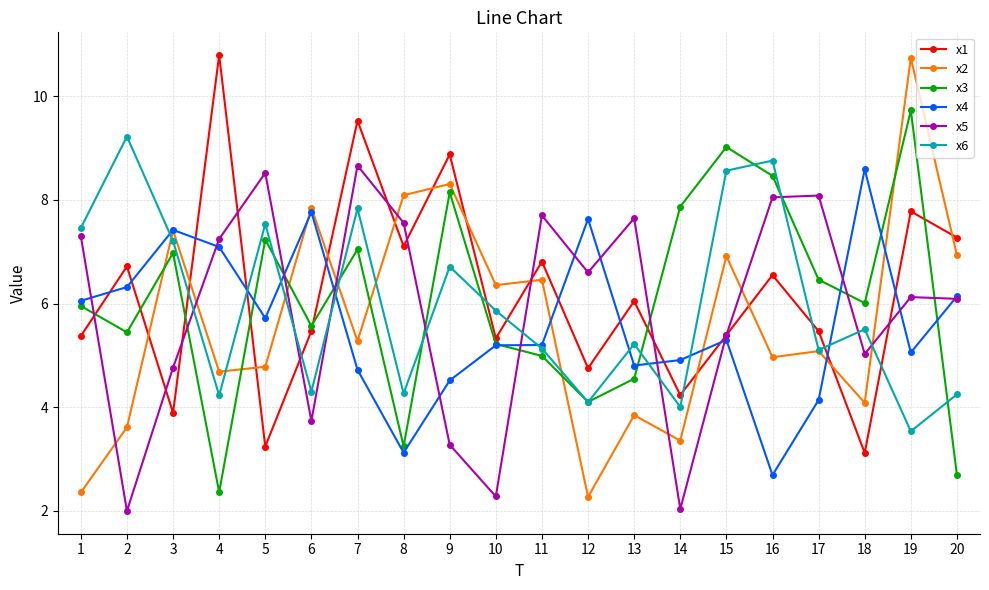

True or false: x4 has a value of 3.0 at 19.

False